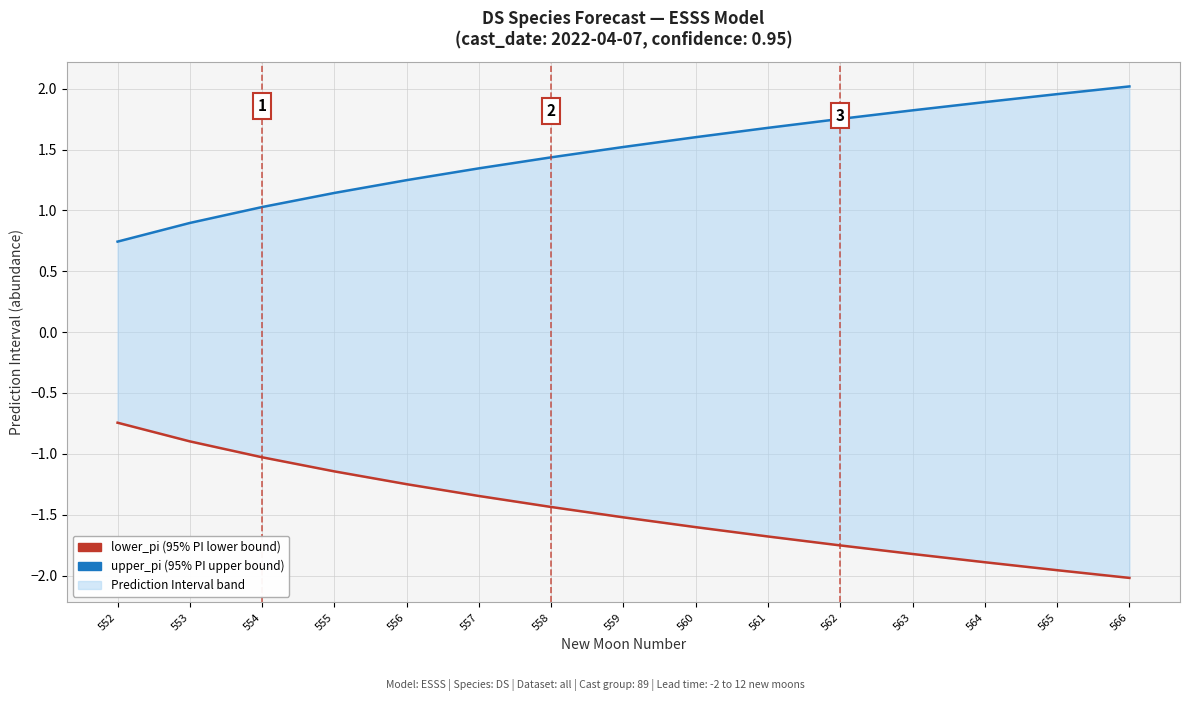

At which label does upper_pi first exceed 1?

554